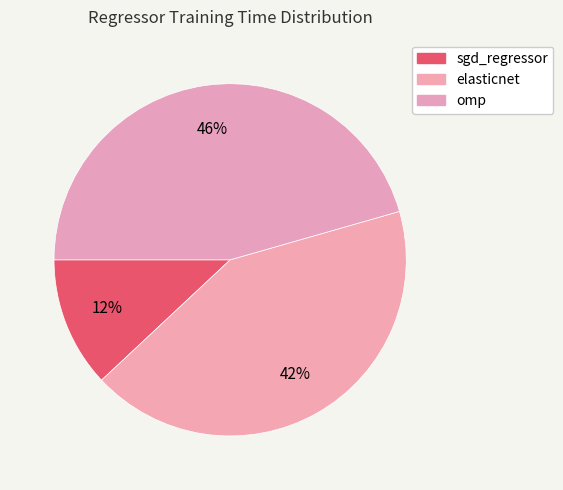

How many slices are in this pie chart?

3